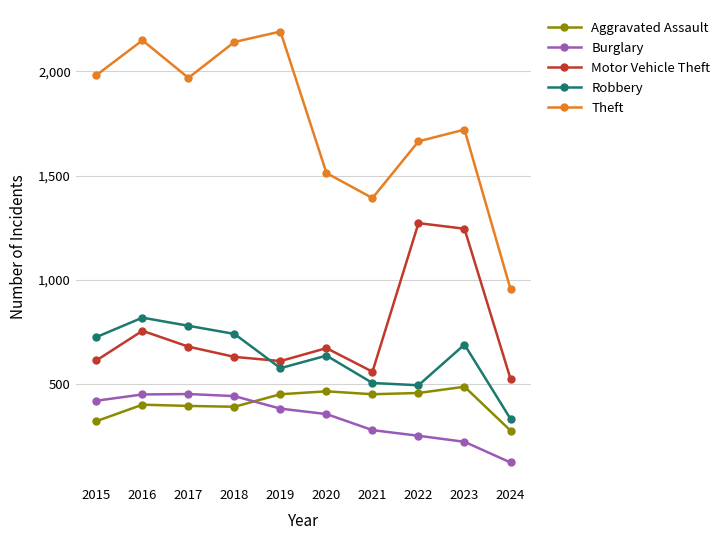

How many categories are shown in the chart?

10